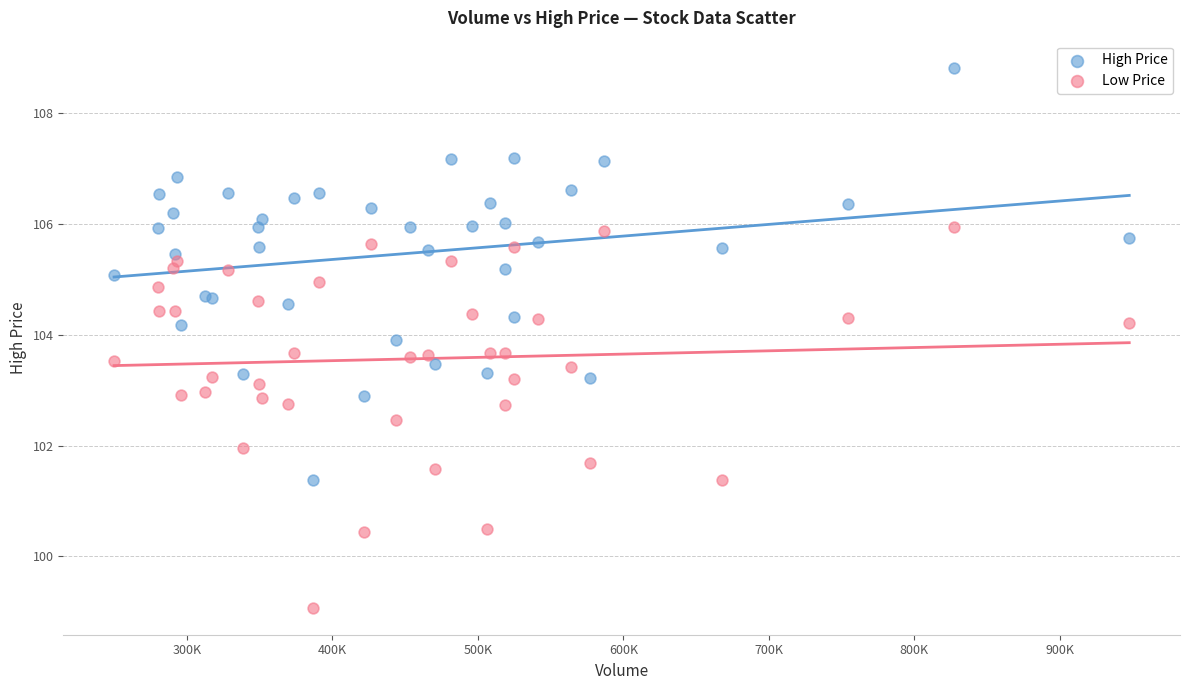

Which series reaches the maximum Y coordinate?

High Price